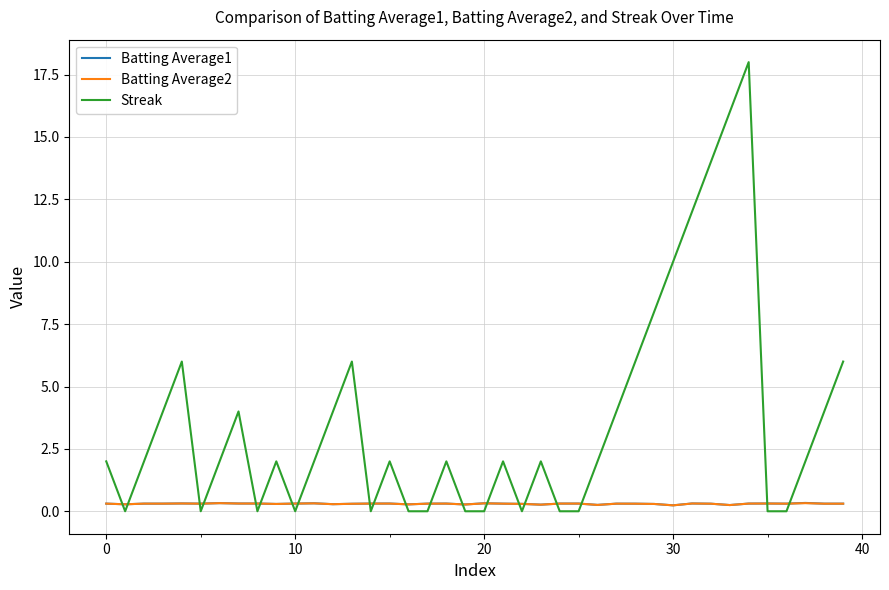

Which series ends up on top after the final intersection of Streak and Batting Average1?

Streak